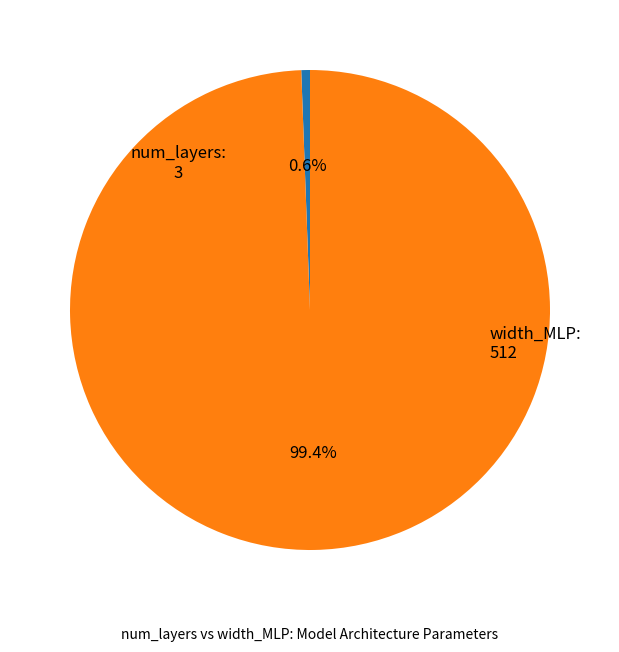

To the nearest percent, what is the difference between the largest and smallest slice percentages?

99%